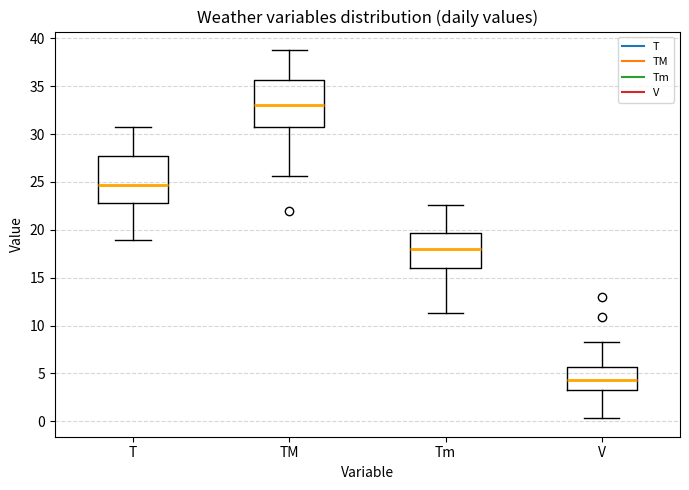

Reading left to right, read every box against the y-axis: the position of its median line, the range the box covers, and the ends of its whiskers. The values are not printed on the chart, so give them approximately, as read against the axis.

T: median 24.5, box 23.0 to 28.0, whiskers 19.0 to 30.5
TM: median 33.0, box 31.0 to 35.5, whiskers 25.5 to 39.0
Tm: median 18.0, box 16.0 to 19.5, whiskers 11.5 to 22.5
V: median 4.5, box 3.5 to 5.5, whiskers 0.5 to 8.5